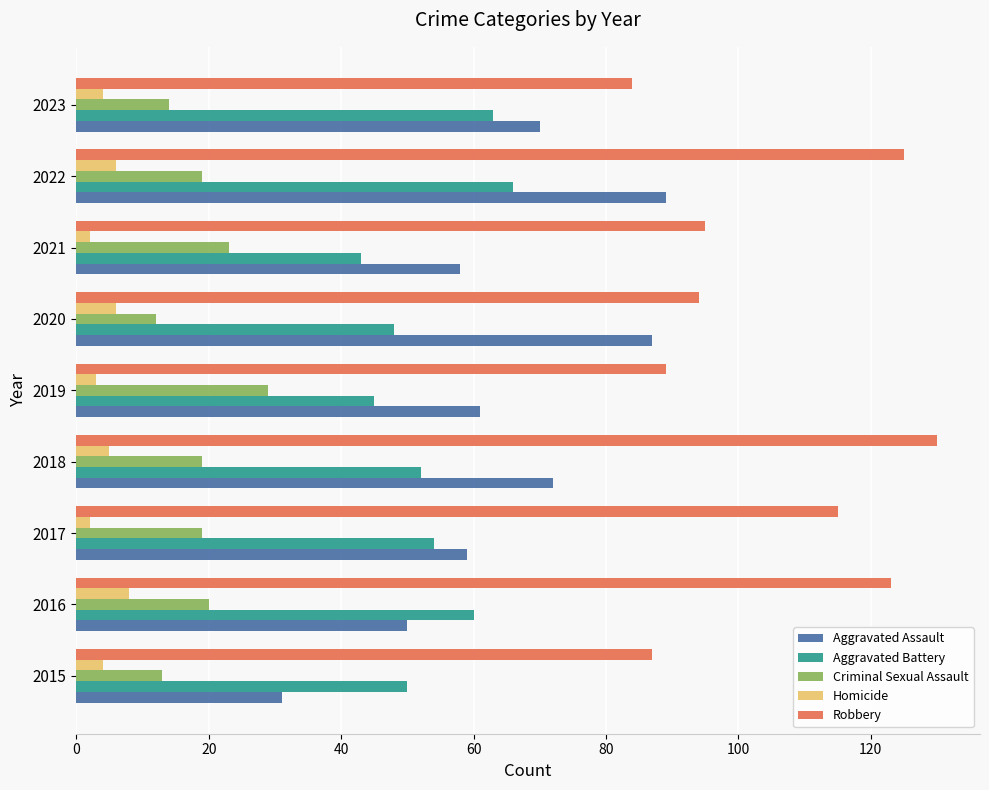

How many Homicide values are between 3 and 6?

6